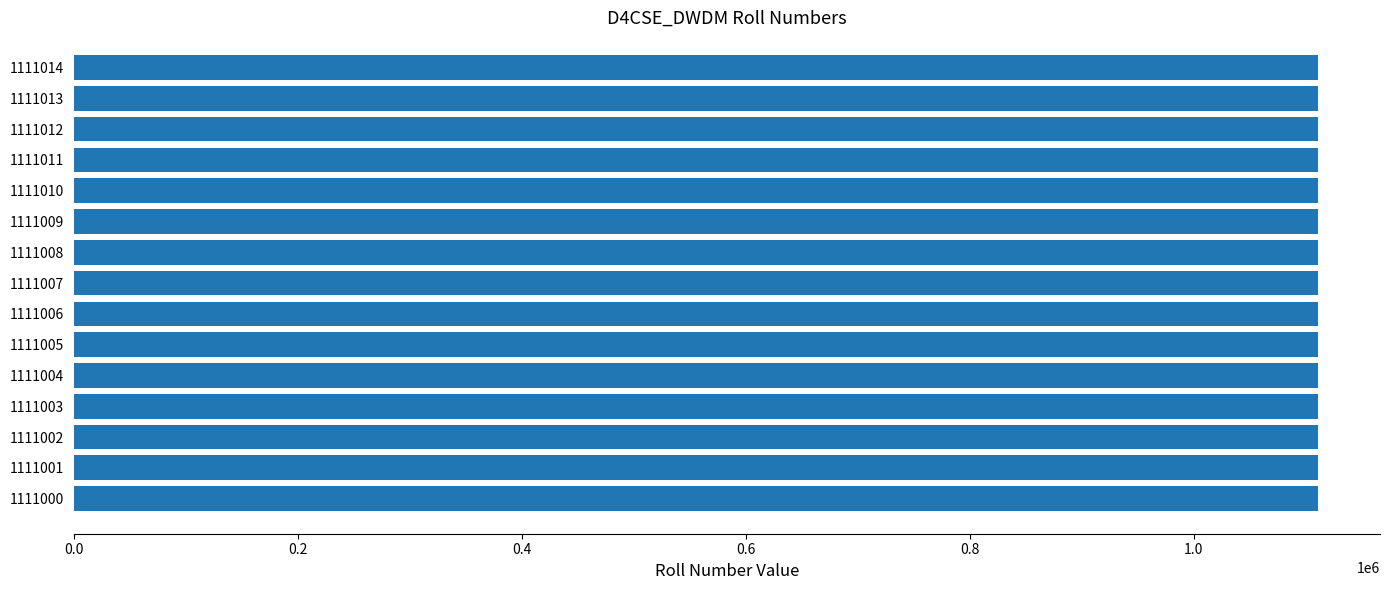

Approximately how many times larger is the value at 1111001 compared to 1111002?

1.0